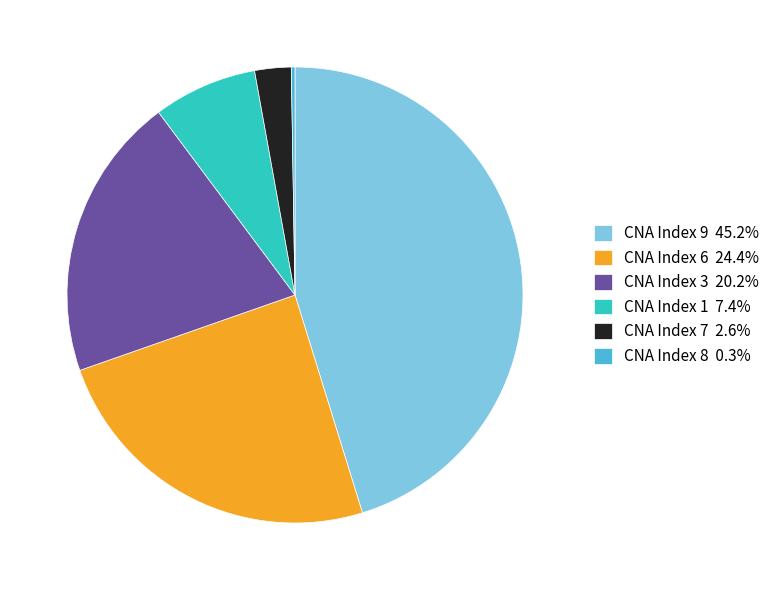

Is there any slice that represents more than half of the pie?

No